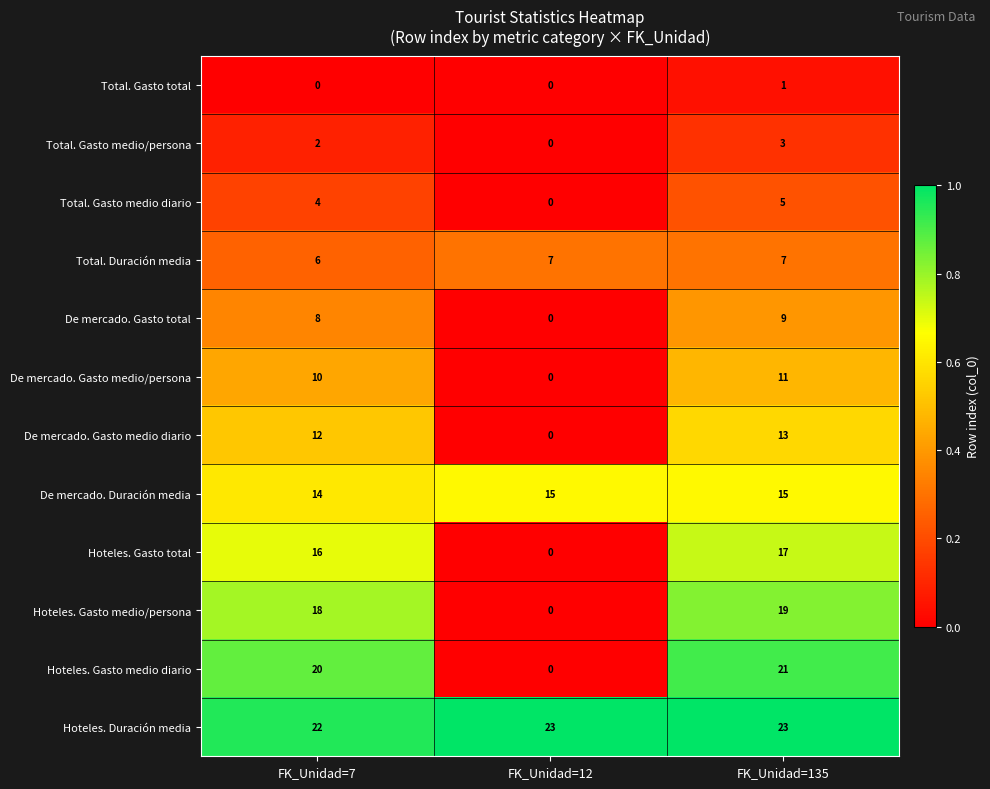

List the series in order of their peak value, lowest first.

Total. Gasto total, Total. Gasto medio/persona, Total. Gasto medio diario, Total. Duración media, De mercado. Gasto total, De mercado. Gasto medio/persona, De mercado. Gasto medio diario, De mercado. Duración media, Hoteles. Gasto total, Hoteles. Gasto medio/persona, Hoteles. Gasto medio diario, Hoteles. Duración media